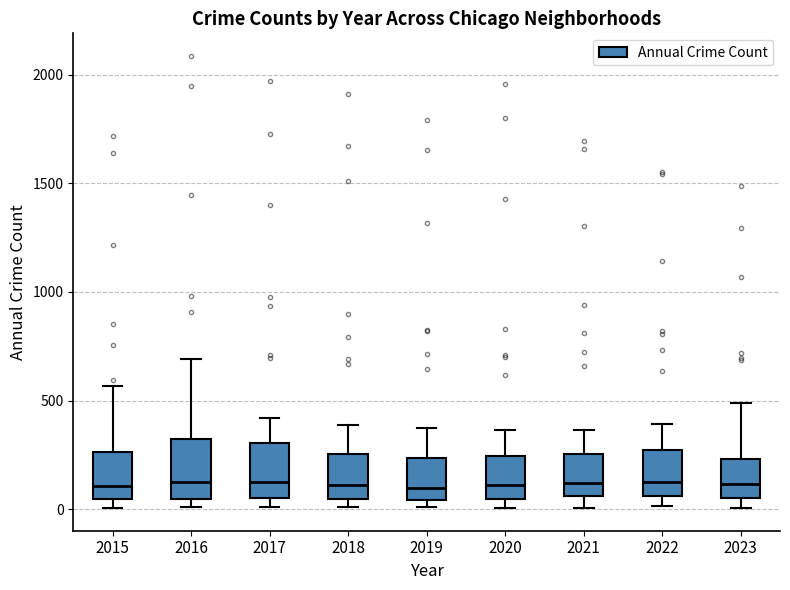

Reading left to right, read every box against the y-axis: the position of its median line, the range the box covers, and the ends of its whiskers. The values are not printed on the chart, so give them approximately, as read against the axis.

2015: median 100, box 50 to 250, whiskers 0 to 550
2016: median 150, box 50 to 300, whiskers 0 to 700
2017: median 100, box 50 to 300, whiskers 0 to 400
2018: median 100, box 50 to 250, whiskers 0 to 400
2019: median 100, box 50 to 250, whiskers 0 to 400
2020: median 100, box 50 to 250, whiskers 0 to 350
2021: median 100, box 50 to 250, whiskers 0 to 350
2022: median 100, box 50 to 250, whiskers 0 to 400
2023: median 100, box 50 to 250, whiskers 0 to 500